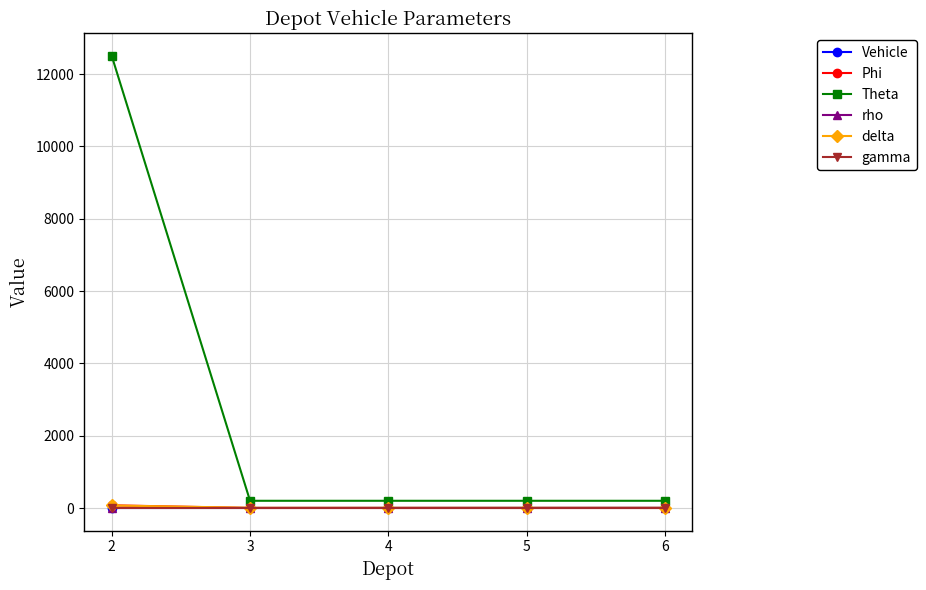

Is it true that rho equals 1.6 at 6?

True